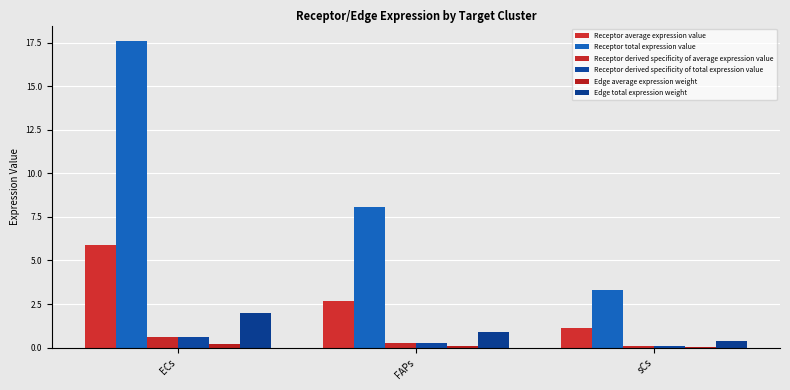

Are the bars horizontal?

No